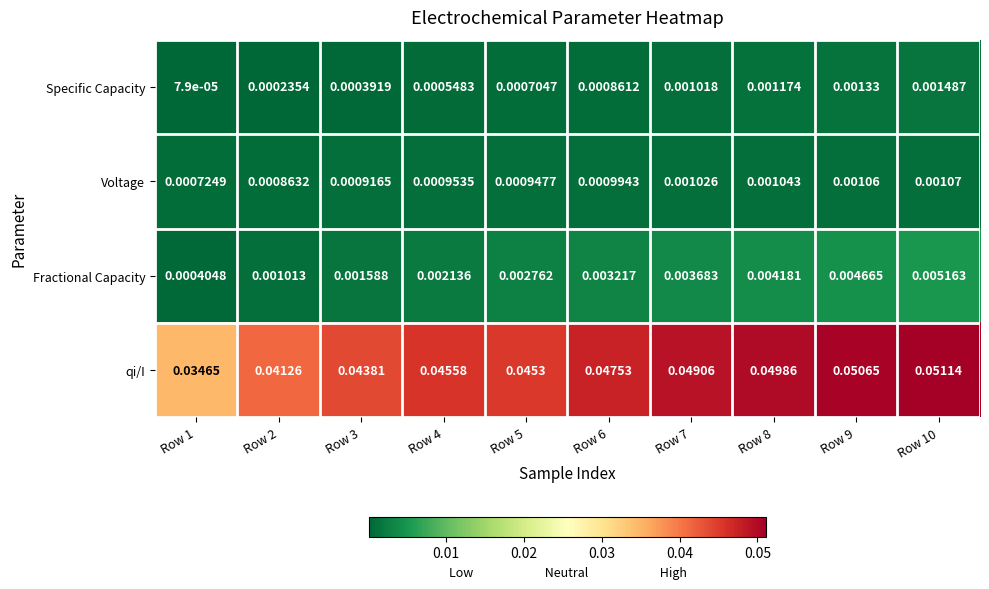

Rank the series at Row 4 from lowest to highest value.

Specific Capacity, Voltage, Fractional Capacity, qi/I